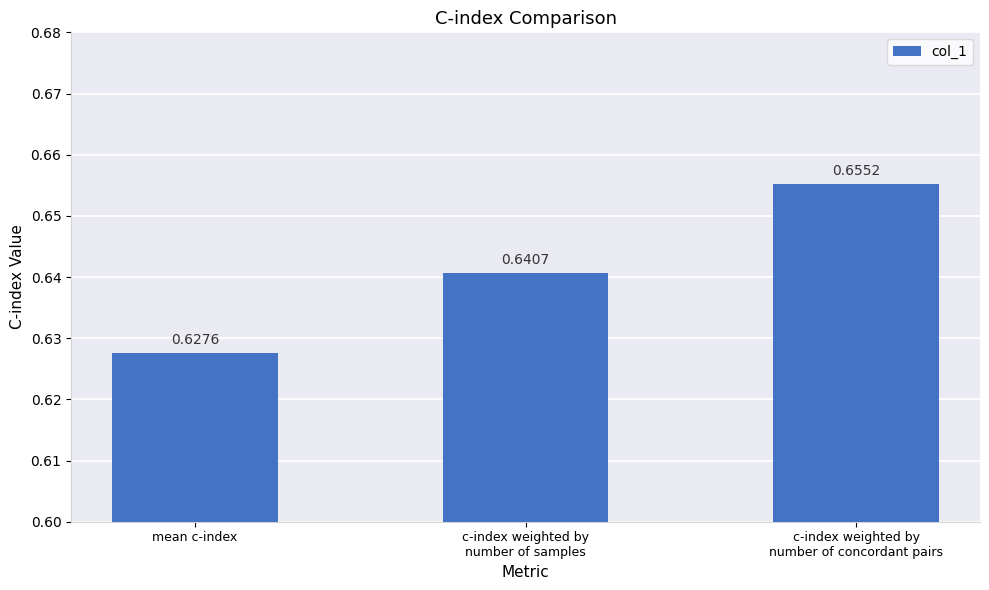

Rank the categories by value from highest to lowest.

c-index weighted by
number of concordant pairs, c-index weighted by
number of samples, mean c-index